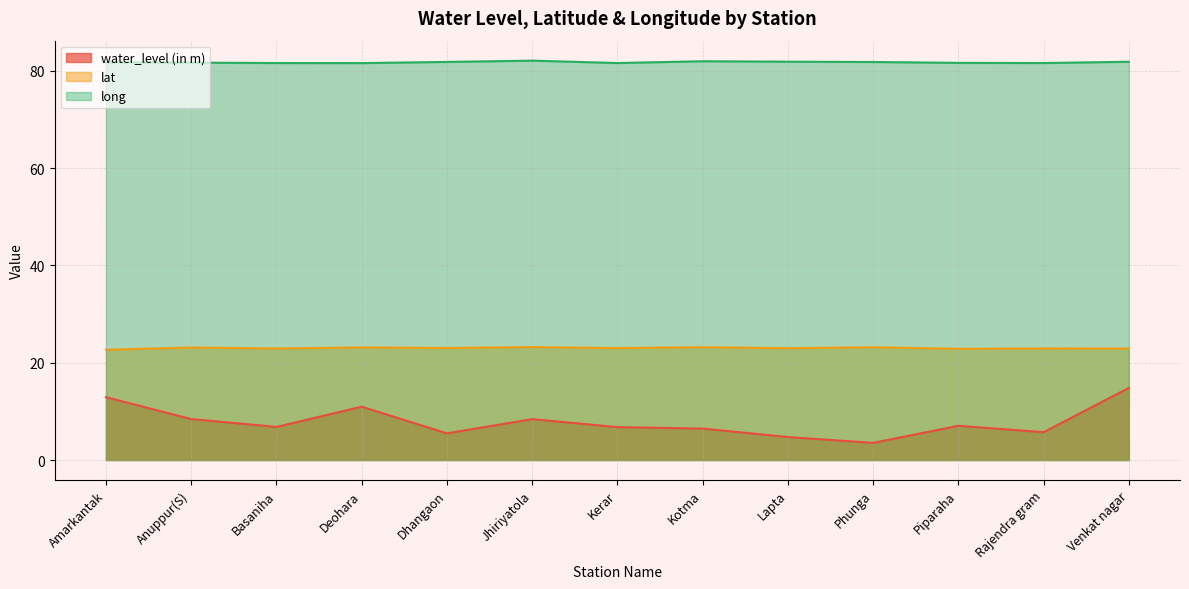

Is the value of water_level (in m) at Kotma greater than the value of long at Anuppur(S)?

No